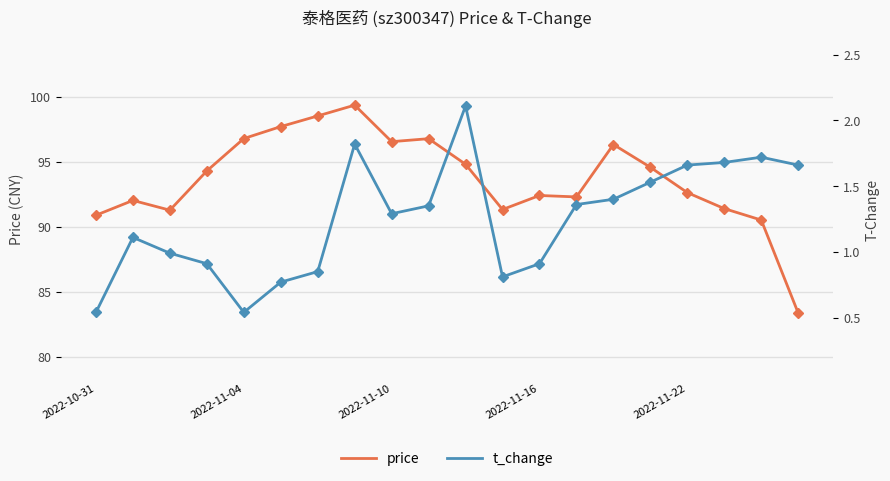

Is this an area chart (filled region under the line)?

No